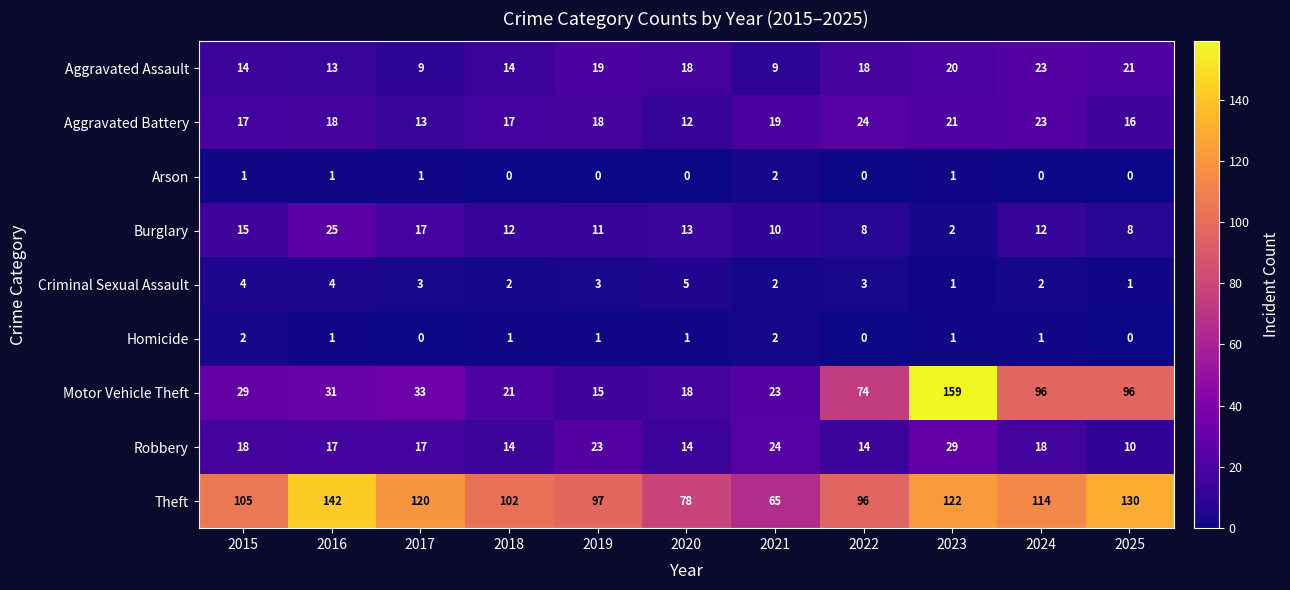

Which series changed the most between 2018 and 2021?

Theft